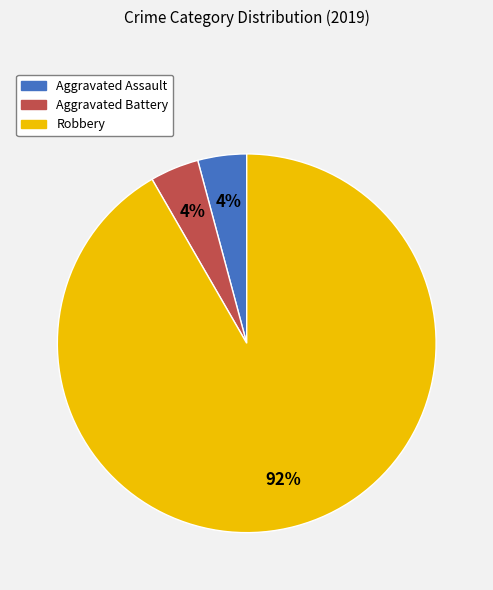

What is the largest slice in the pie chart?

Robbery